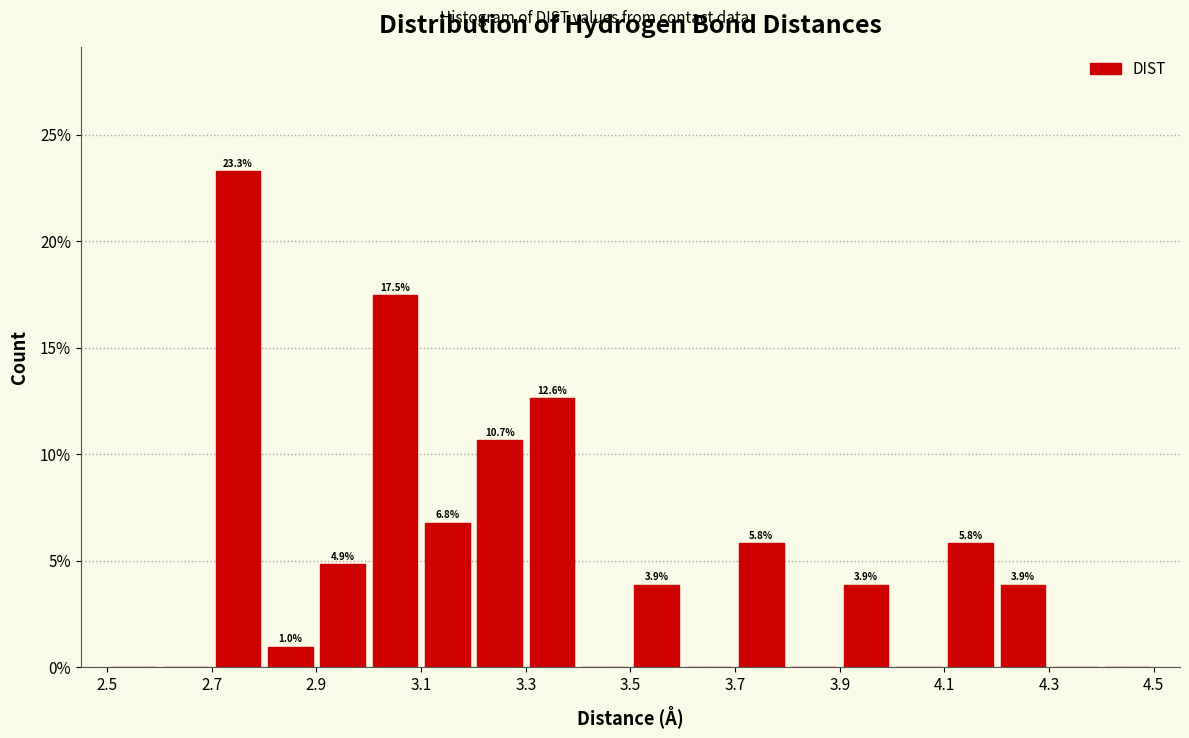

Over which range of the x-axis is the bar tallest?

2.7 to 2.8